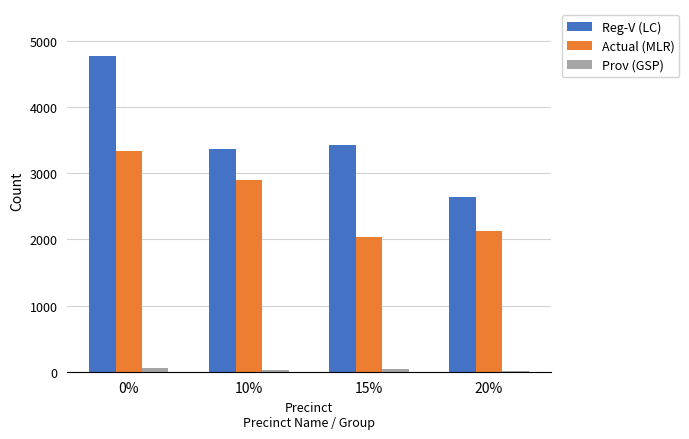

At which label is Actual (MLR) closest to 2684?

10%